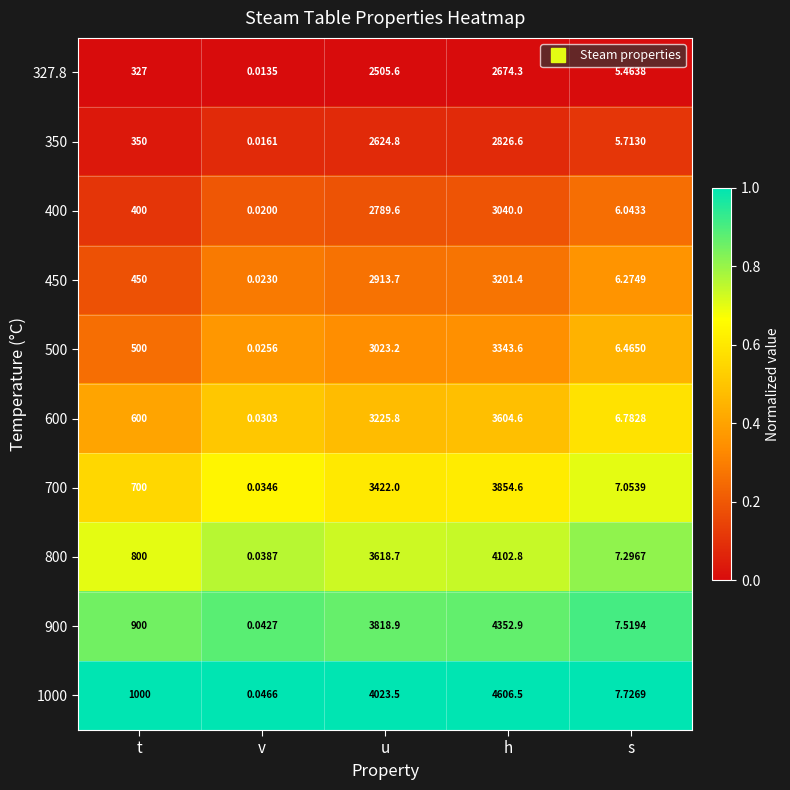

At which category is the sum across all series the highest?

h